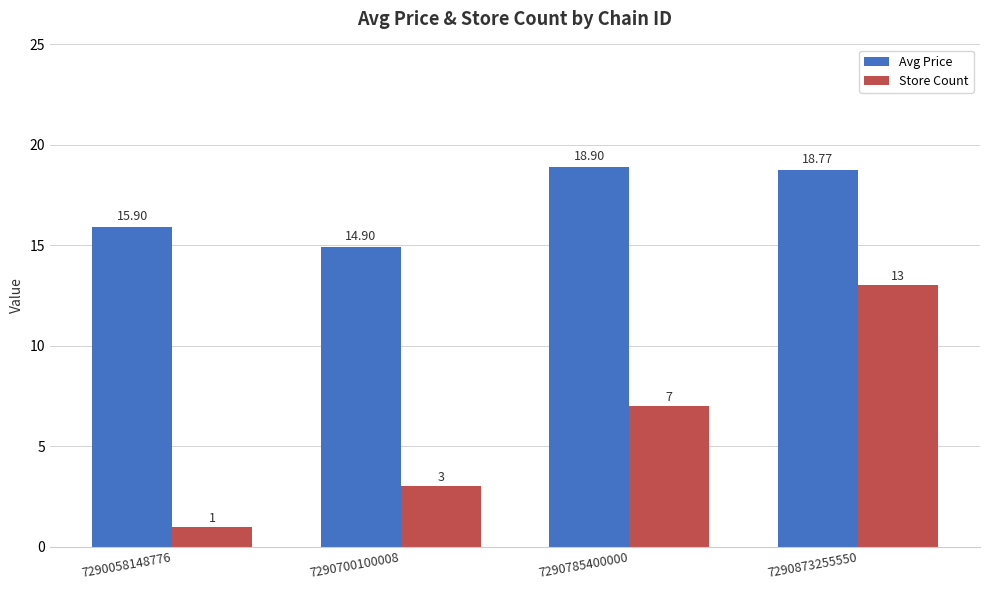

How many values in the Store Count series are below 7?

2